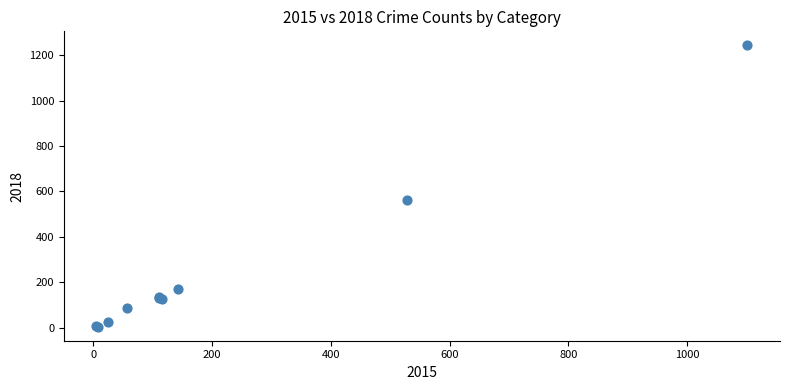

What Y value in the scatter plot is closest to 624?

561